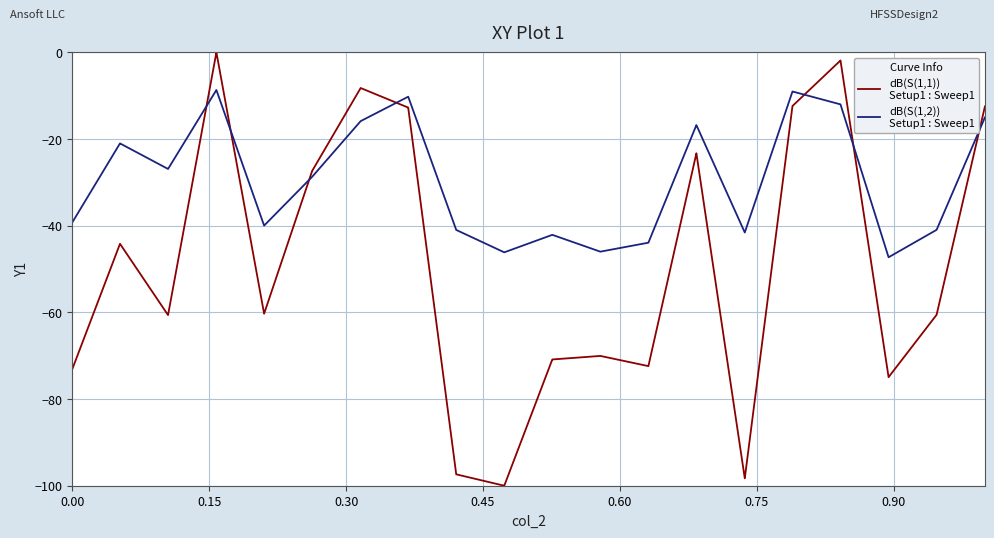

What is the smallest value displayed?

-100.0